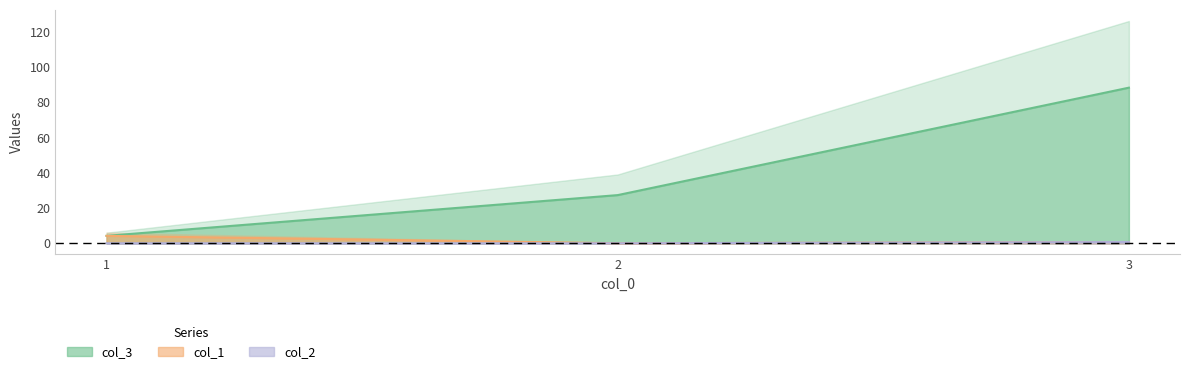

Is the value of col_3 at 2 greater than the value of col_1 at 3?

Yes